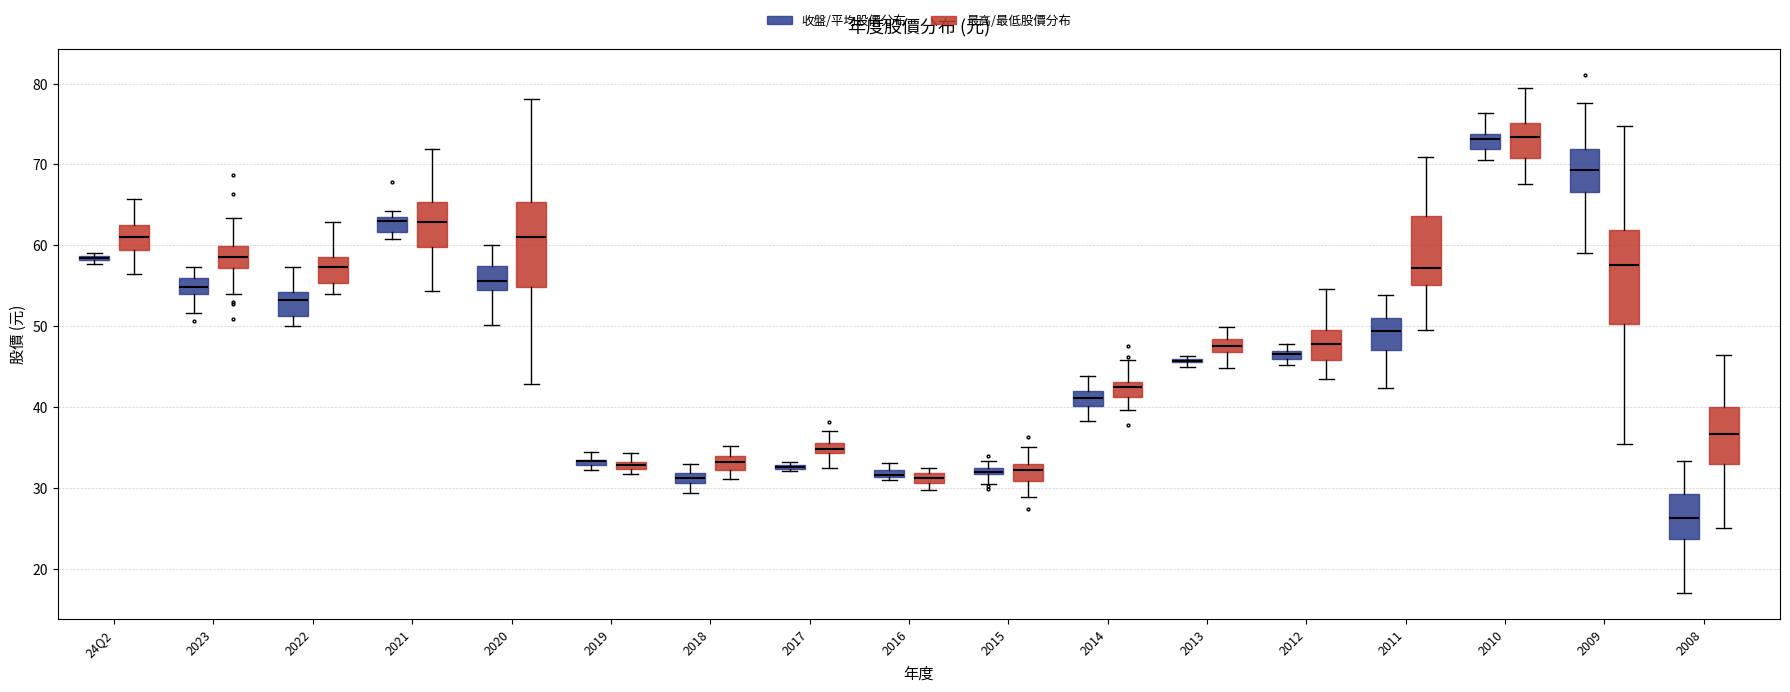

Where is the lower edge of the box for 2019 (收盤/平均股價分布) on the y-axis? The values are not printed on the chart, so give them approximately, as read against the axis.

33